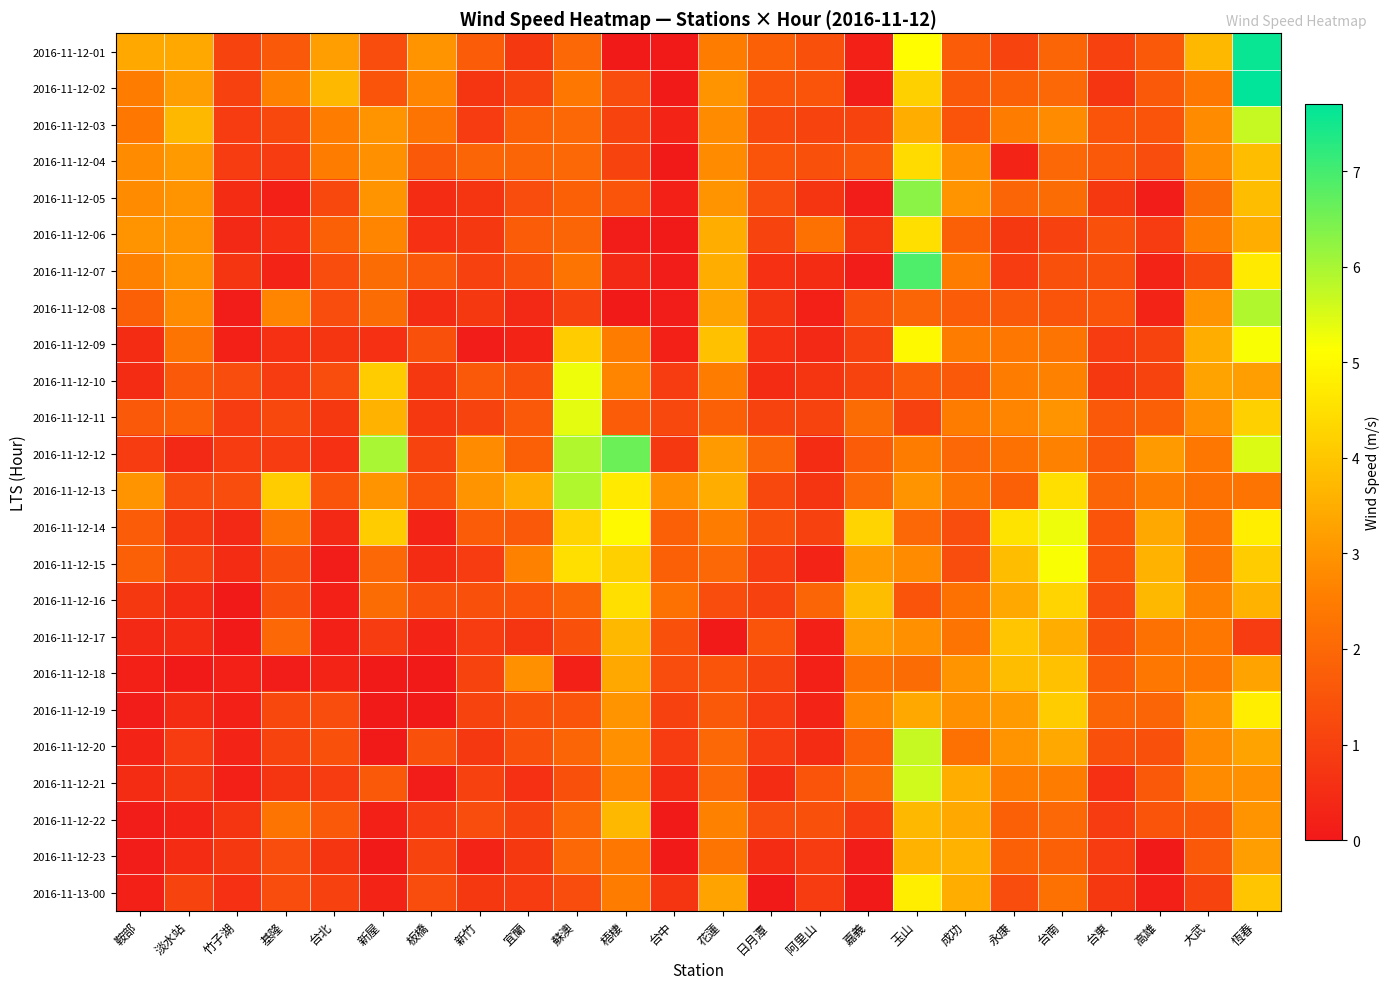

What is the maximum value shown in the chart?

7.7